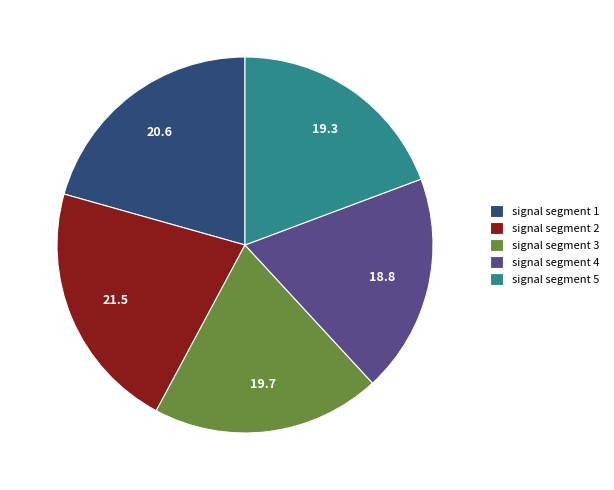

Which slice is the largest?

signal segment 2